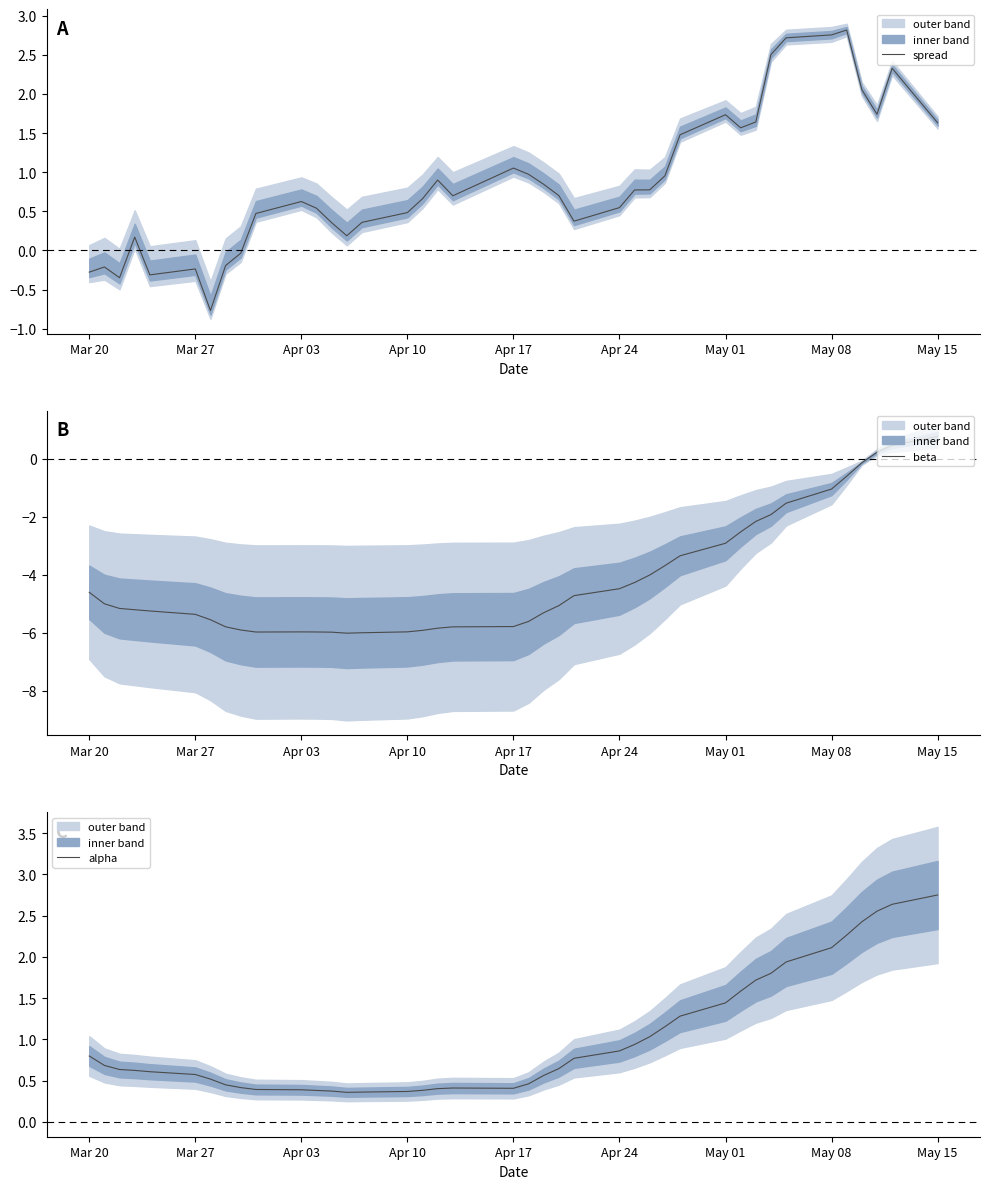

Which category has the highest value in the alpha series?

May 15